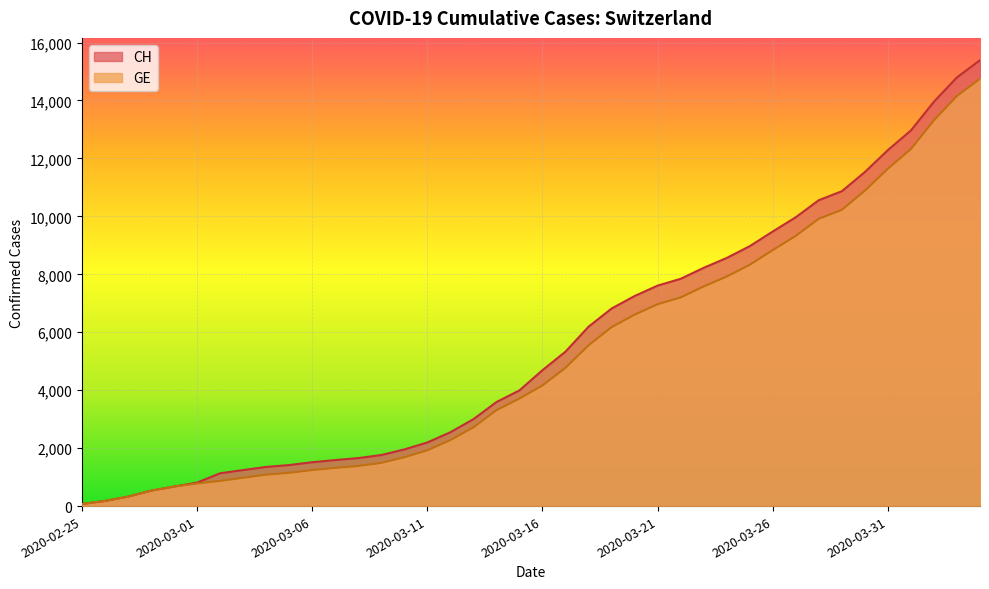

True or false: CH and GE intersect in this chart.

False